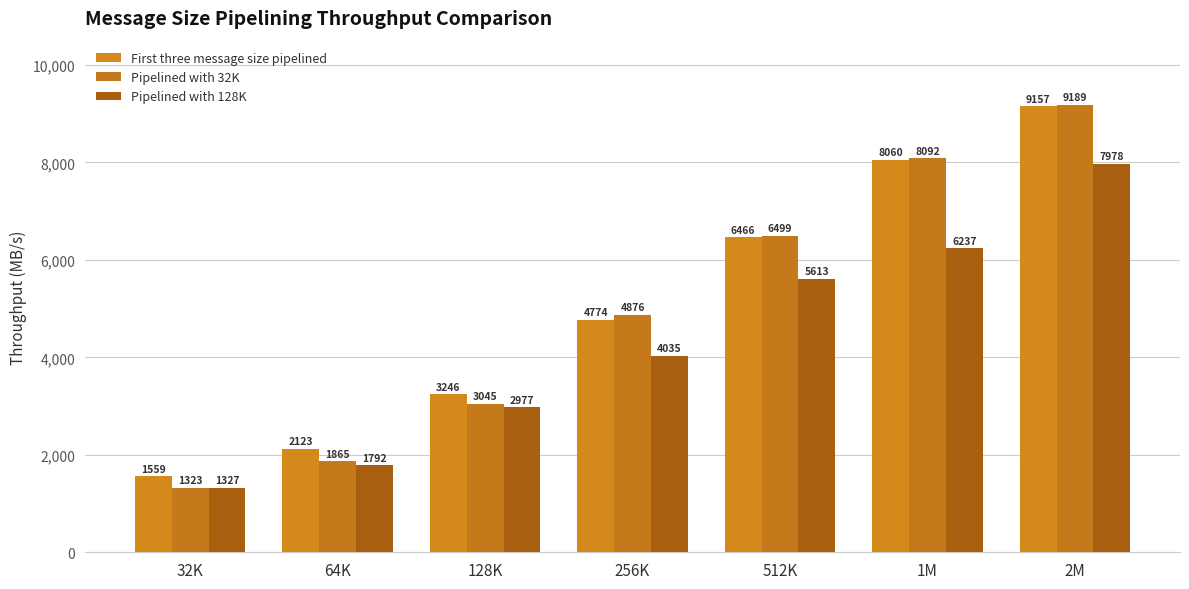

What is the maximum value for First three message size pipelined?

9157.0